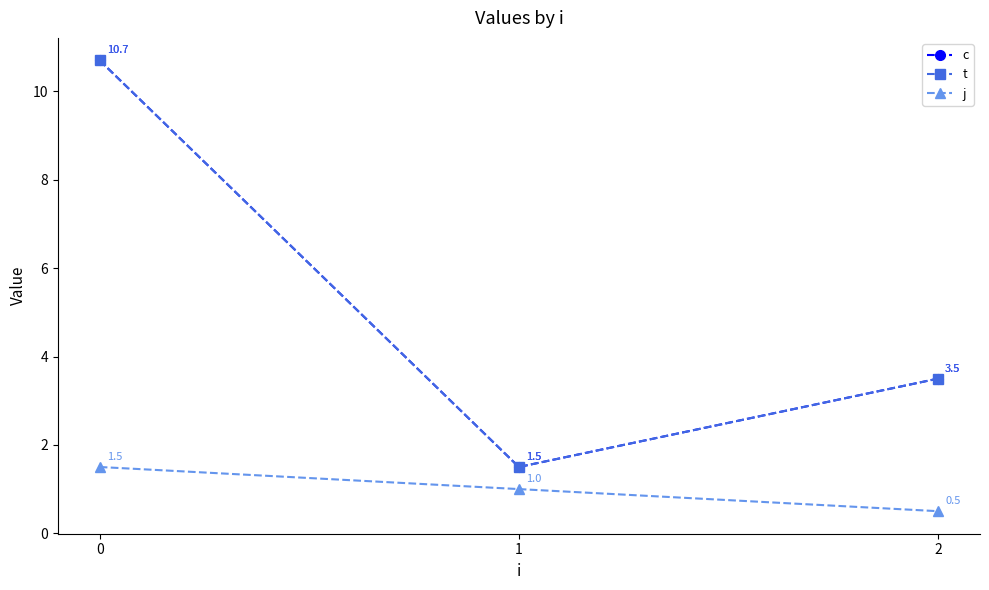

Reading right to left, extract all data points from this chart.

c: 3.5	1.5	10.7
t: 3.5	1.5	10.7
j: 0.5	1.0	1.5